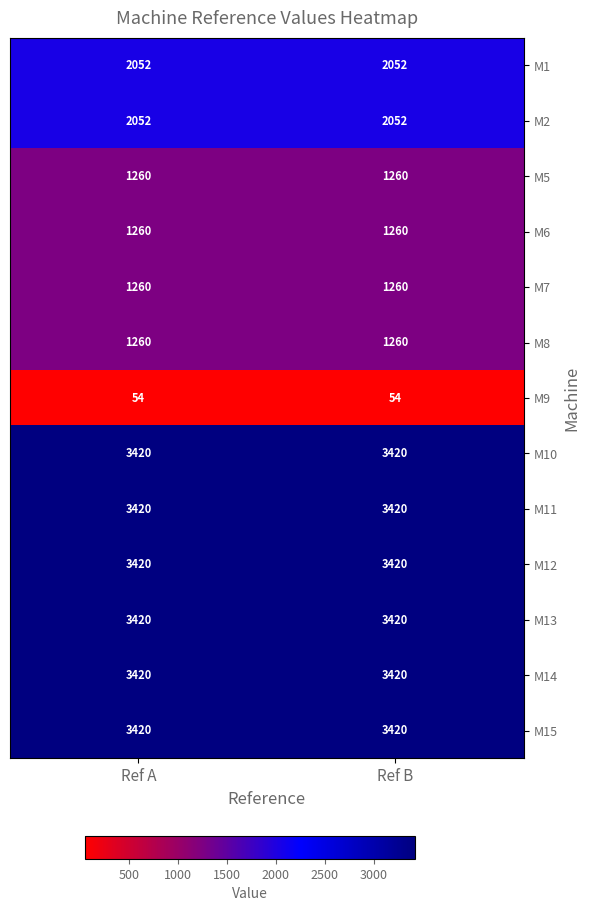

What is the average value of the M7 series?

1260